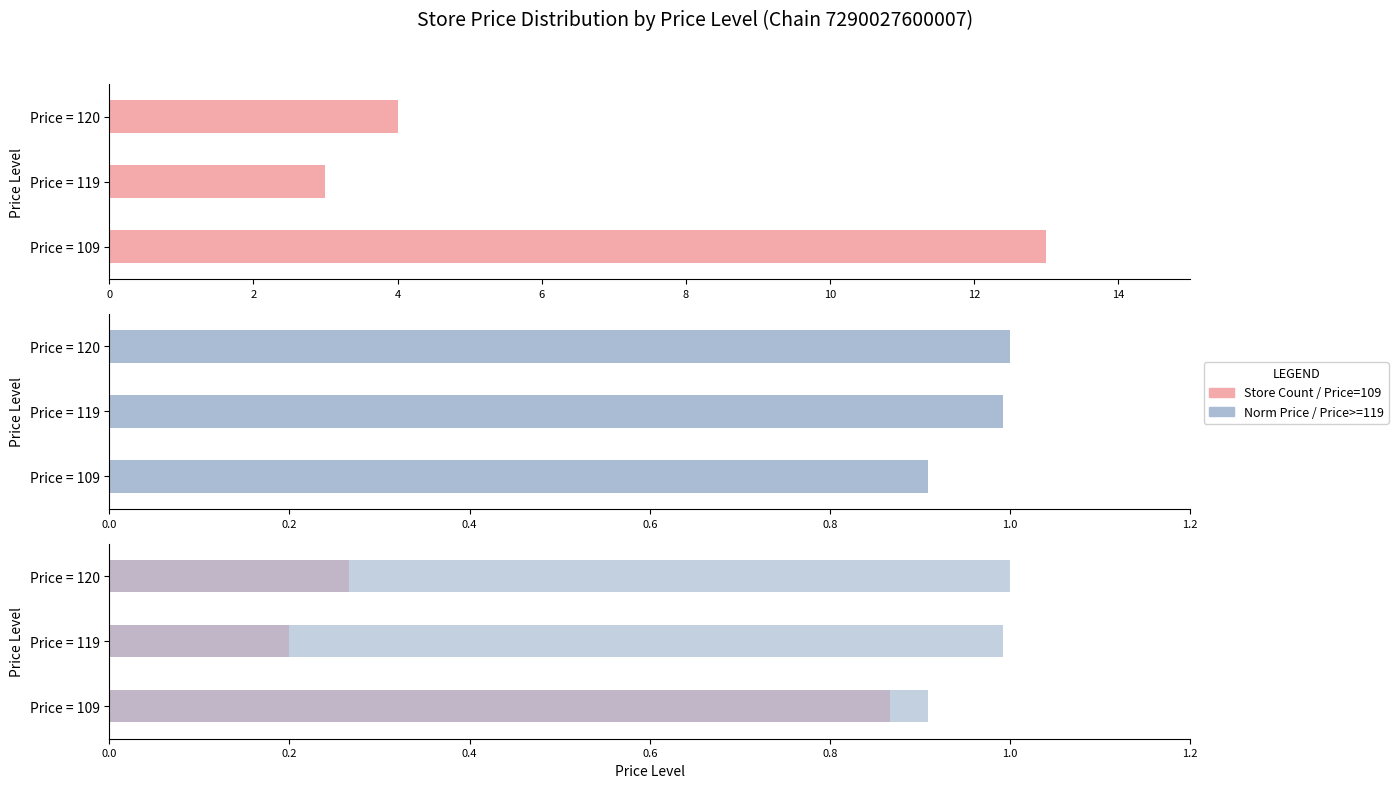

How many bars are there in total?

12